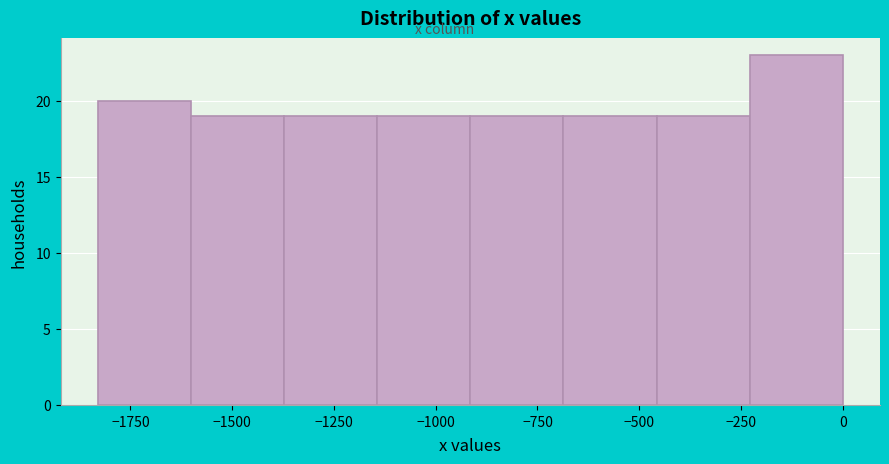

Reading left to right, transcribe this chart: for each bar, give the range it covers on the x-axis and its height. Neither the bar edges nor the heights are printed on the chart, so give them approximately, as read against the axes.

-1850 to -1600: 20
-1600 to -1350: 19
-1350 to -1150: 19
-1150 to -900: 19
-900 to -700: 19
-700 to -450: 19
-450 to -250: 19
-250 to 0: 23